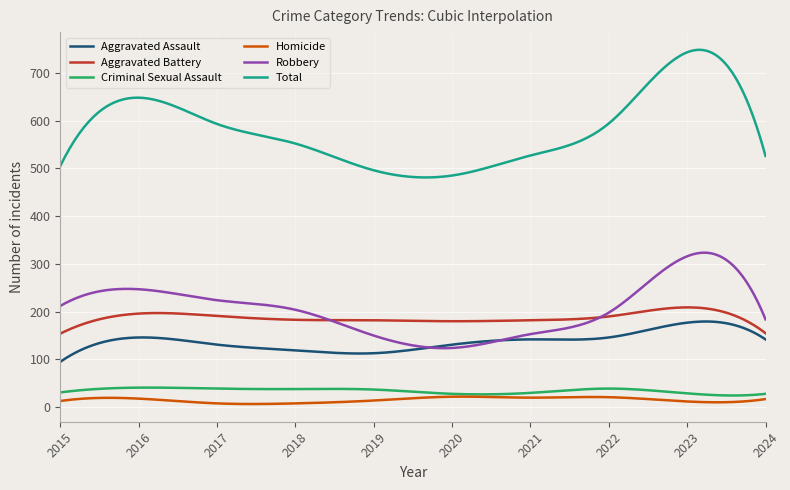

True or false: Aggravated Battery and Homicide cross at least once.

False